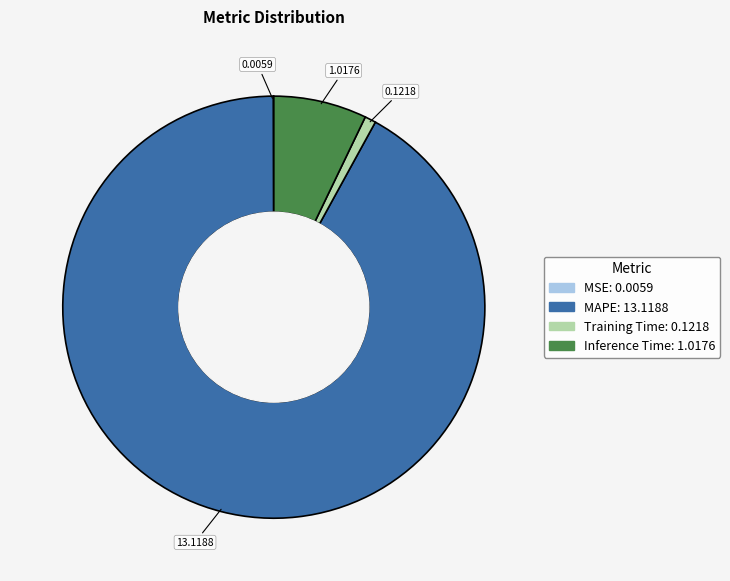

Between Training Time and Inference Time, which is larger?

Inference Time